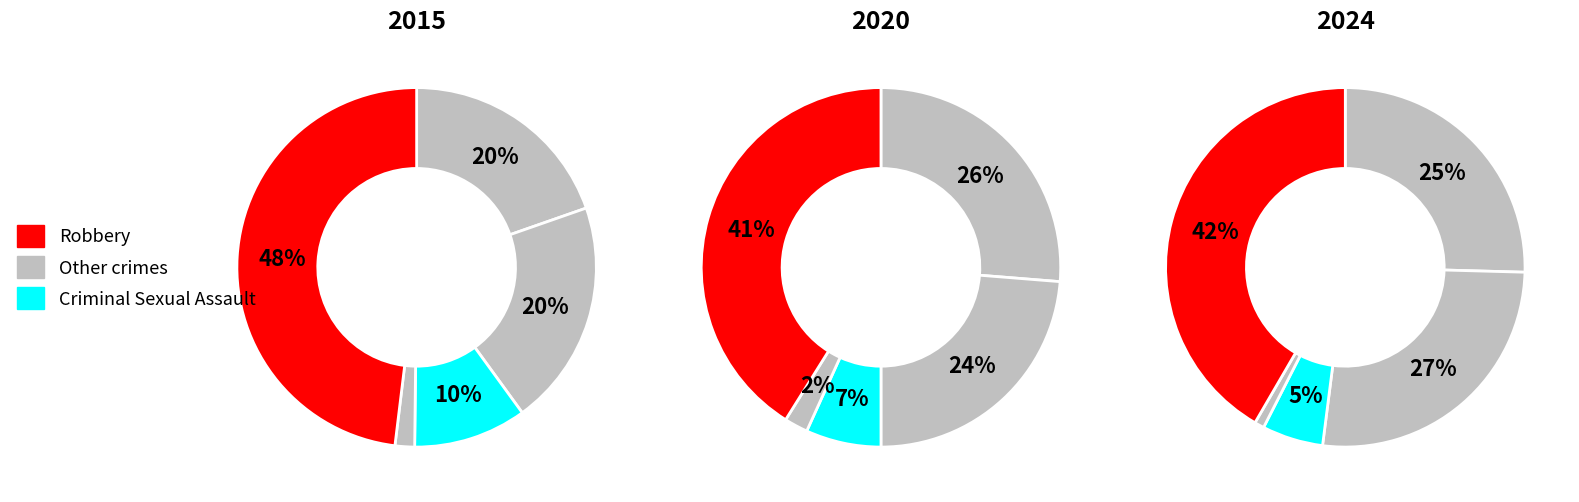

Does Criminal Sexual Assault represent more than half of the total?

No